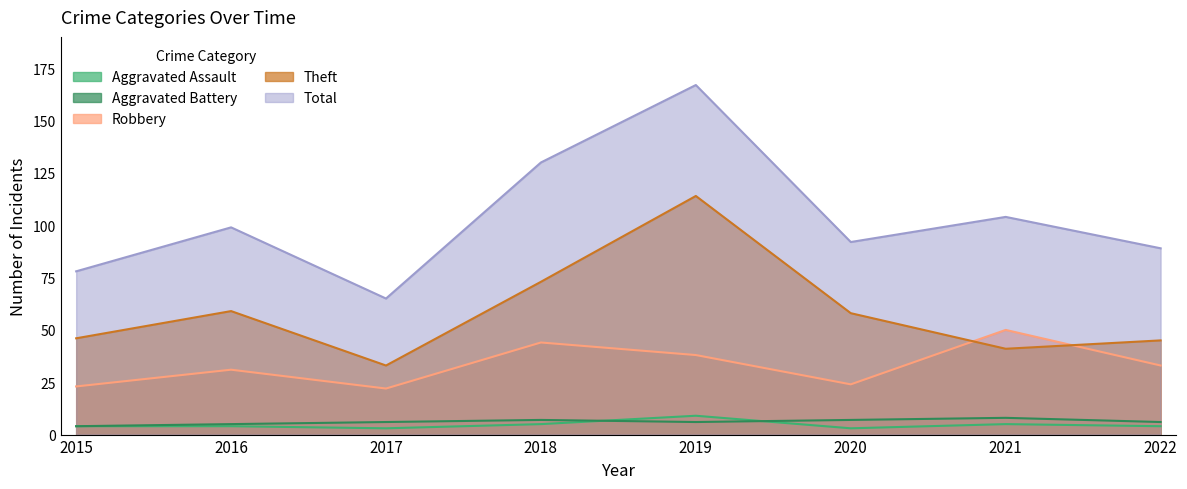

Which category has the highest value across all series?

2019